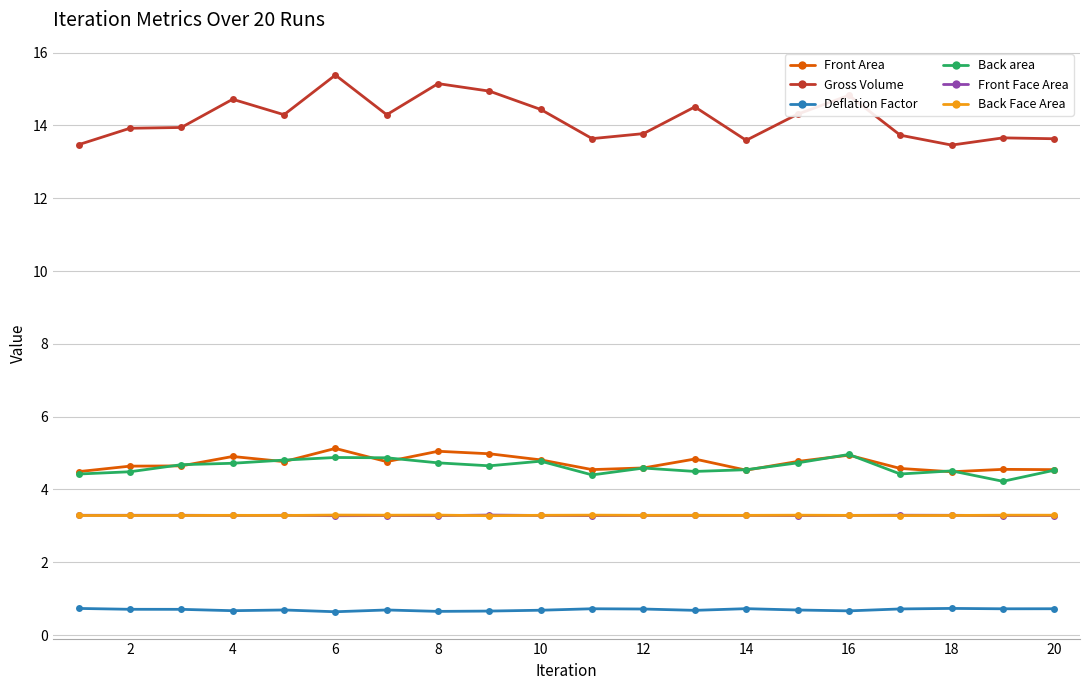

At how many categories does at least one series exceed 0?

20